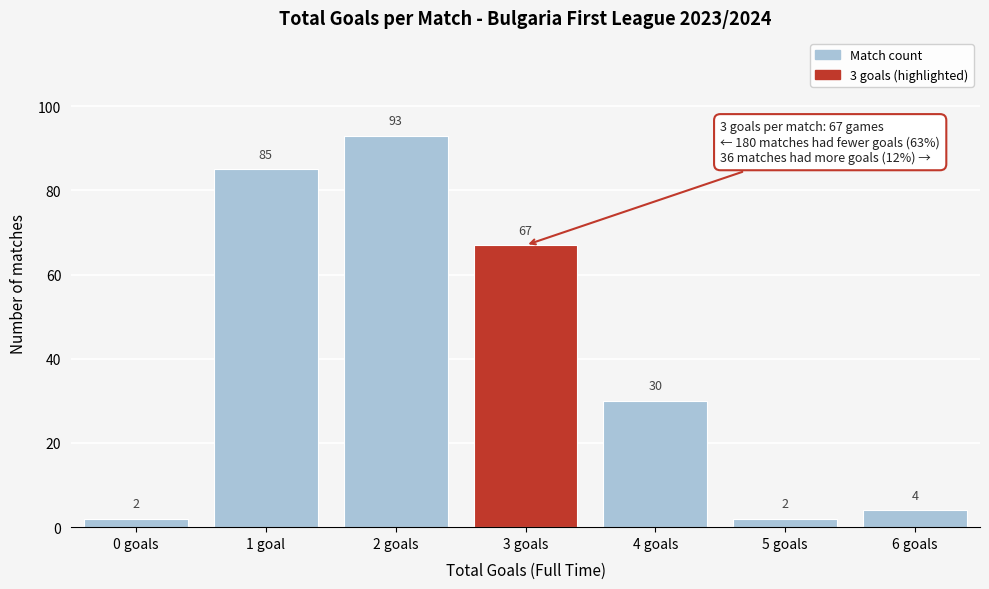

Reading left to right, list all the values displayed in this chart.

0 goals=2	1 goal=85	2 goals=93	3 goals=67	4 goals=30	5 goals=2	6 goals=4